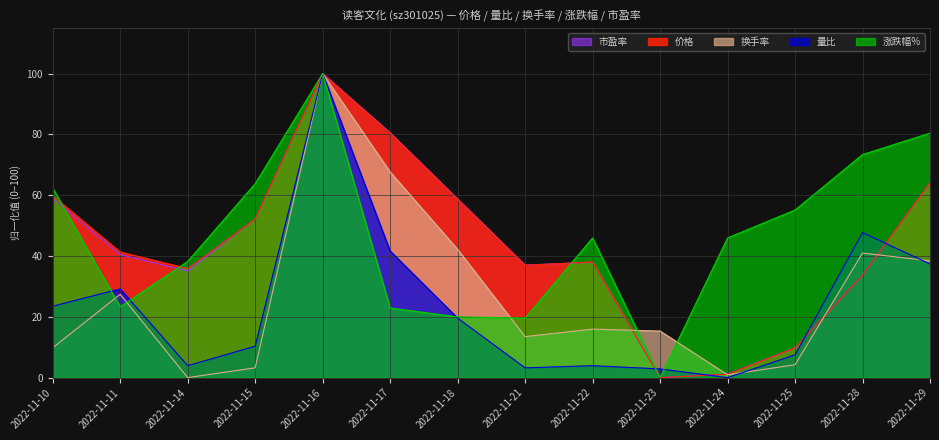

Reading left to right, extract all data points from this chart.

价格: 59.8	41.3	35.9	52.2	100.0	80.4	58.7	37.0	38.0	0.0	1.1	9.8	33.7	64.1
量比: 23.5	29.2	3.9	10.3	100.0	41.6	19.6	3.2	3.9	2.8	0.0	7.5	47.7	37.4
换手率: 9.8	27.4	0.0	3.2	100.0	67.6	42.2	13.5	15.9	15.3	0.9	4.2	41.0	38.4
涨跌幅%: 62.3	23.3	38.2	63.8	100.0	22.9	20.0	19.6	45.9	0.0	45.9	55.1	73.4	80.4
市盈率: 59.0	40.5	35.1	52.2	100.0	80.5	58.8	37.0	38.0	0.0	1.2	9.8	33.7	64.2